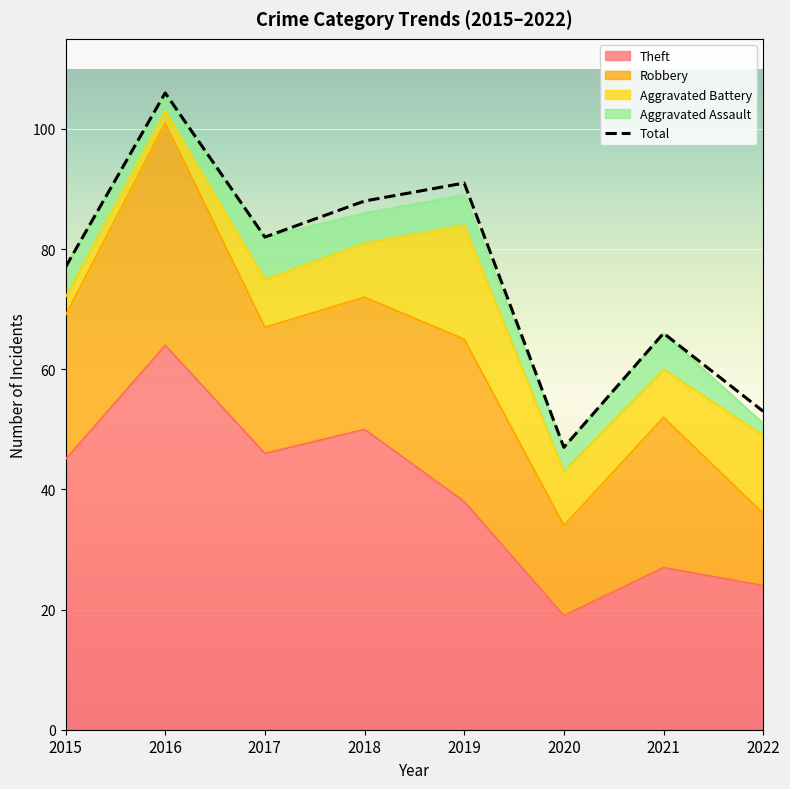

What is the maximum value shown in the chart?

106